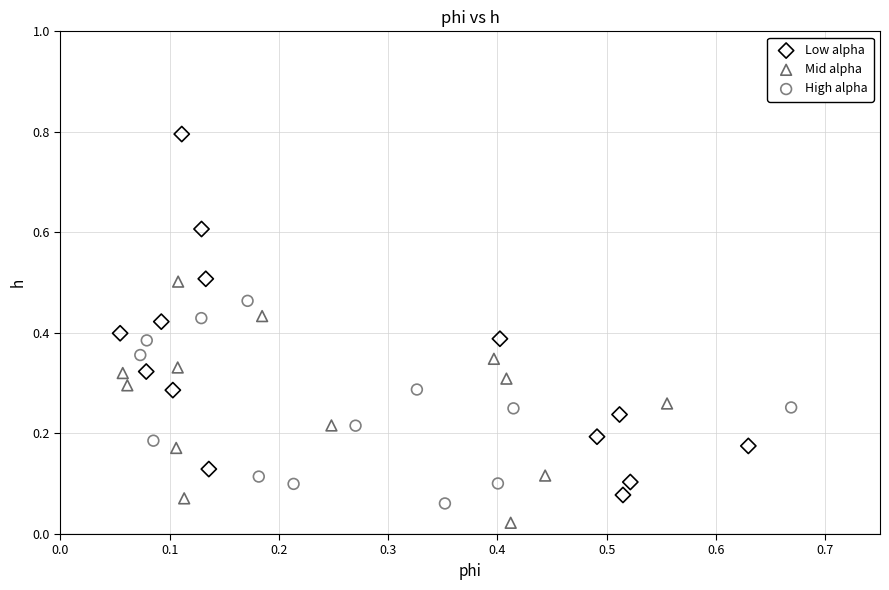

Which series contains the highest Y value?

Low alpha